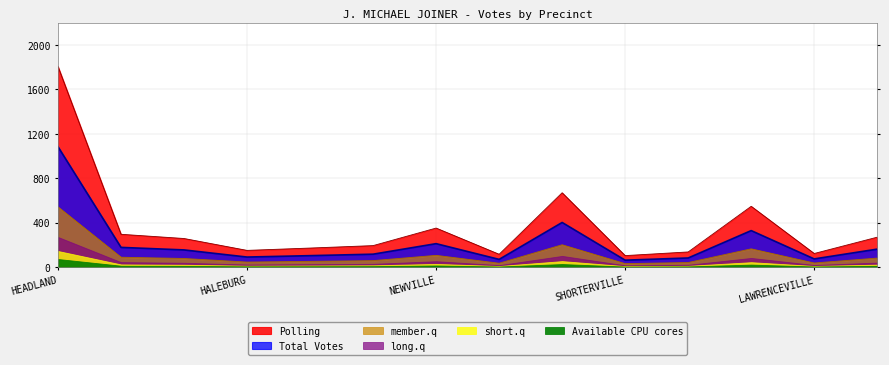

Is the value of Polling at ABSENTEE greater than the value of Total Votes at EDWIN?

Yes